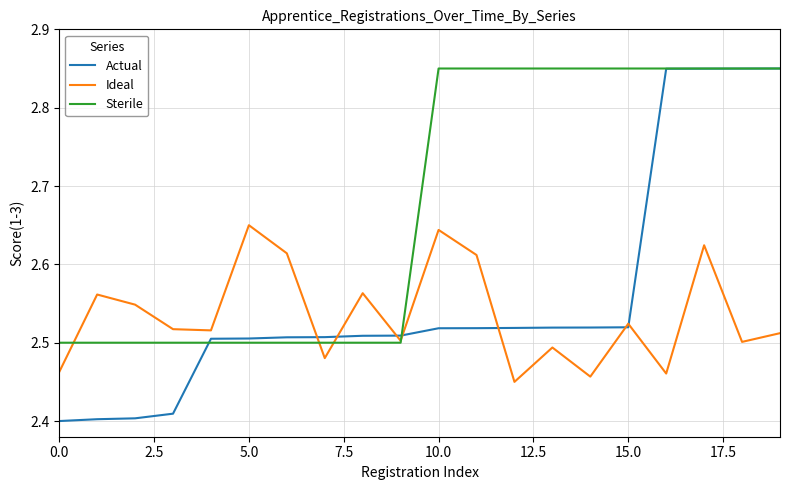

Rank the series by their average value, from highest to lowest.

Sterile, Actual, Ideal